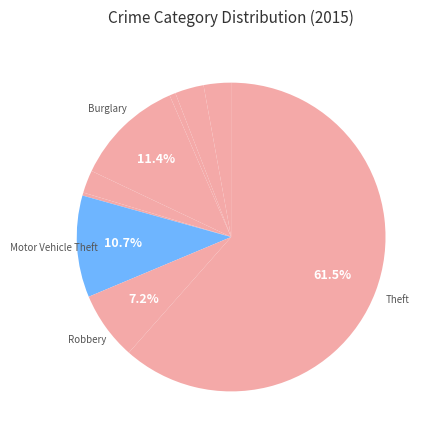

To the nearest percent, what is the average slice percentage?

11%